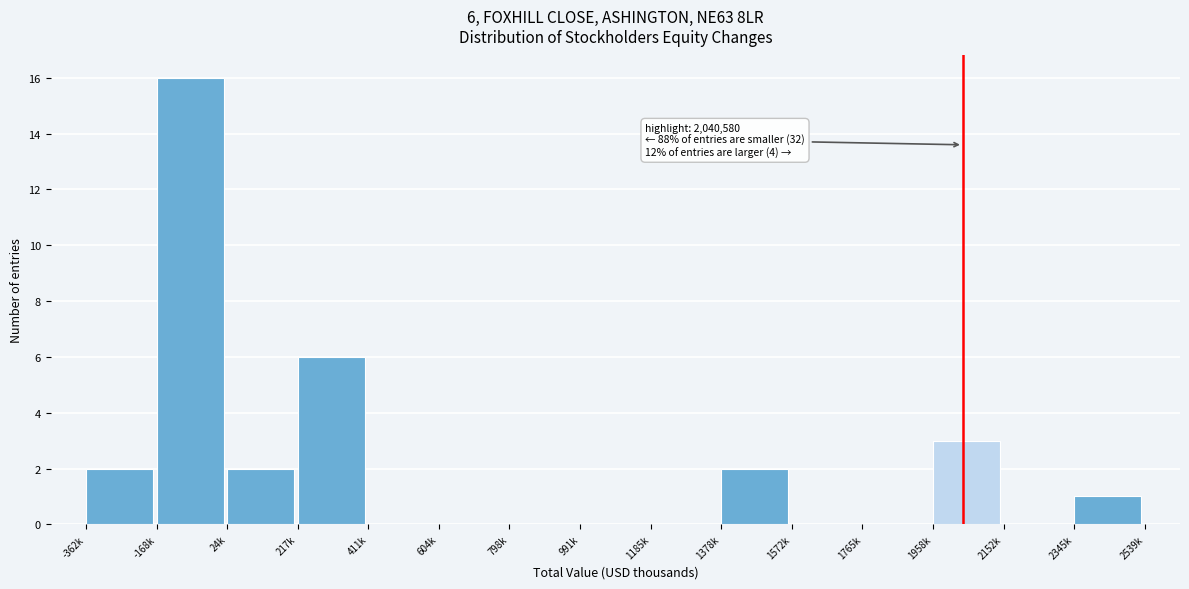

Reading left to right, transcribe all the data shown in this chart.

-362k=2	-168k=16	24k=2	217k=6	411k=0	604k=0	798k=0	991k=0	1185k=0	1378k=2	1572k=0	1765k=0	1958k=3	2152k=0	2345k=1